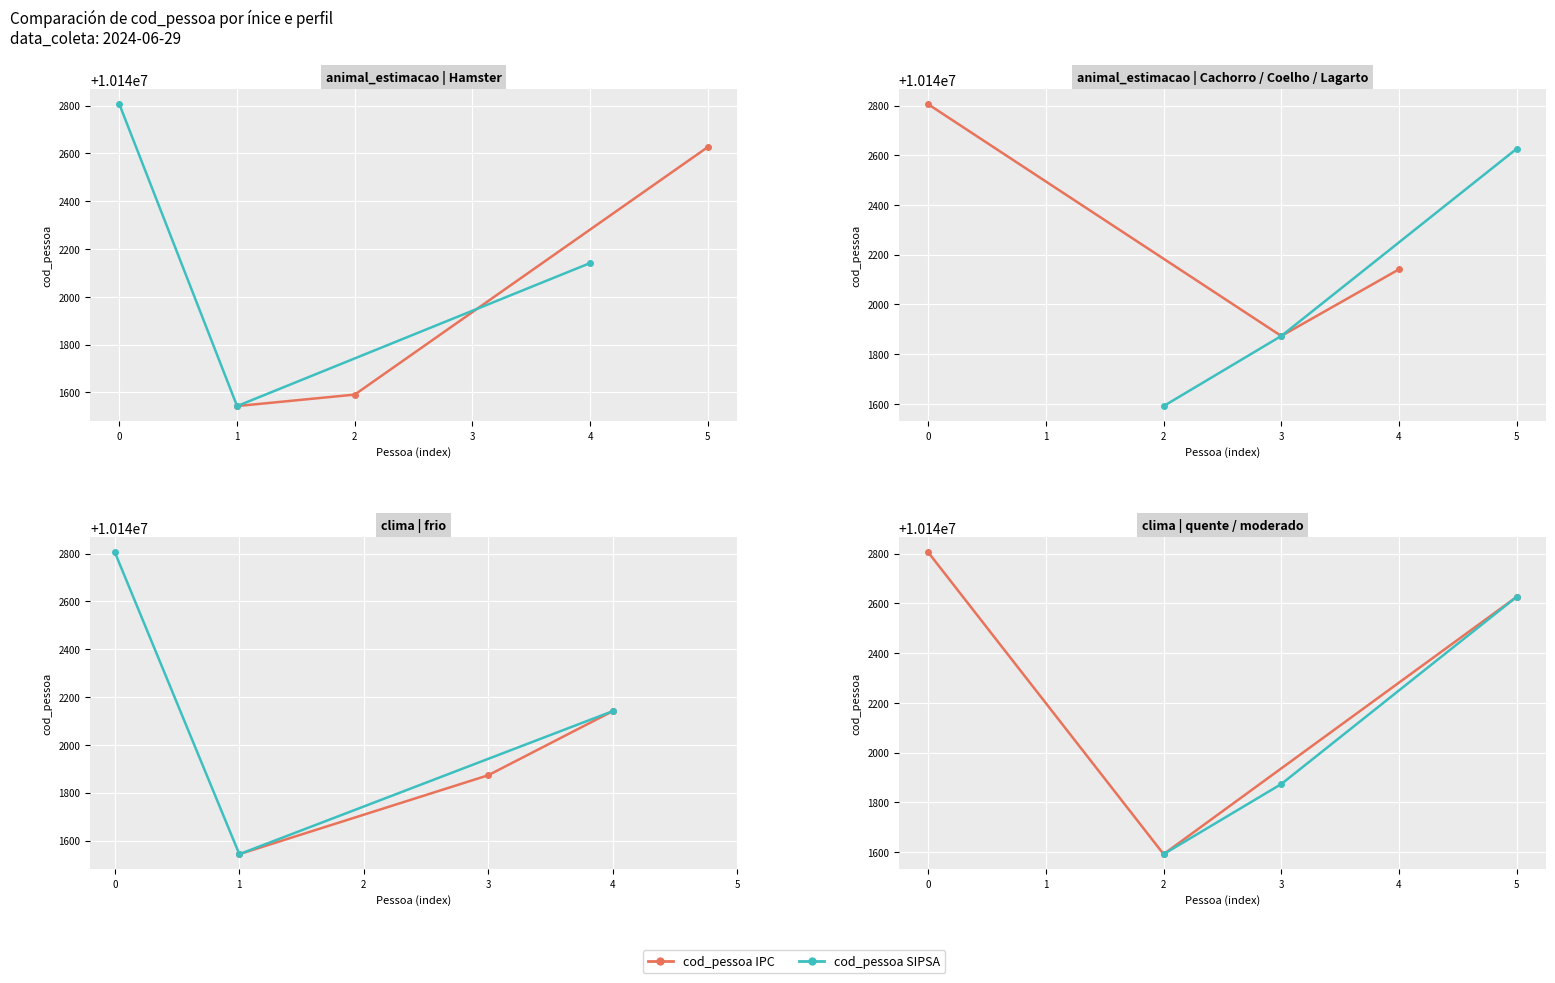

What is the greatest value displayed?

10142805